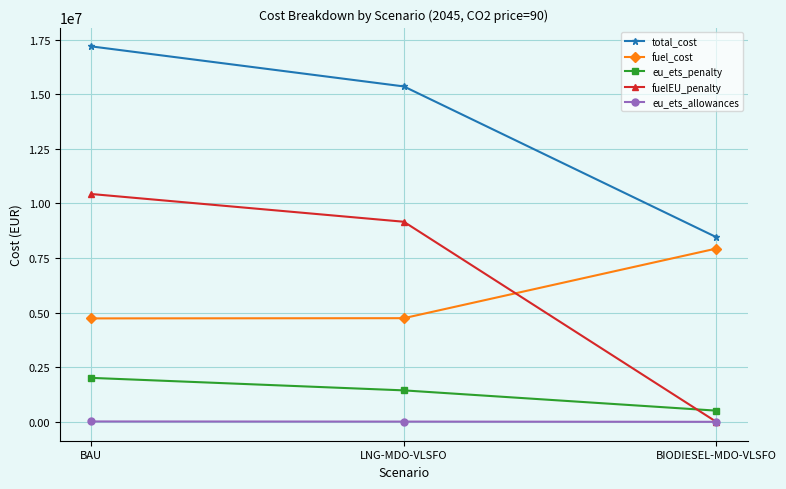

Where is fuelEU_penalty nearest to the value 5216289?

LNG-MDO-VLSFO